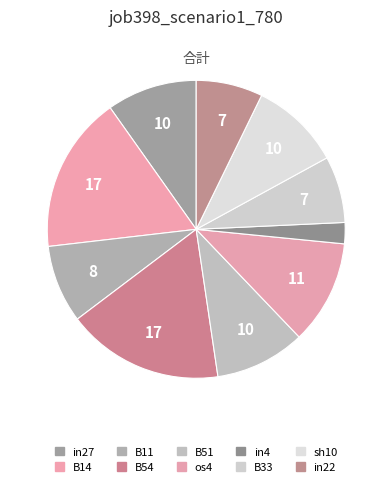

Rank the categories by value from highest to lowest.

B14, B54, os4, in27, B51, sh10, B11, B33, in22, in4